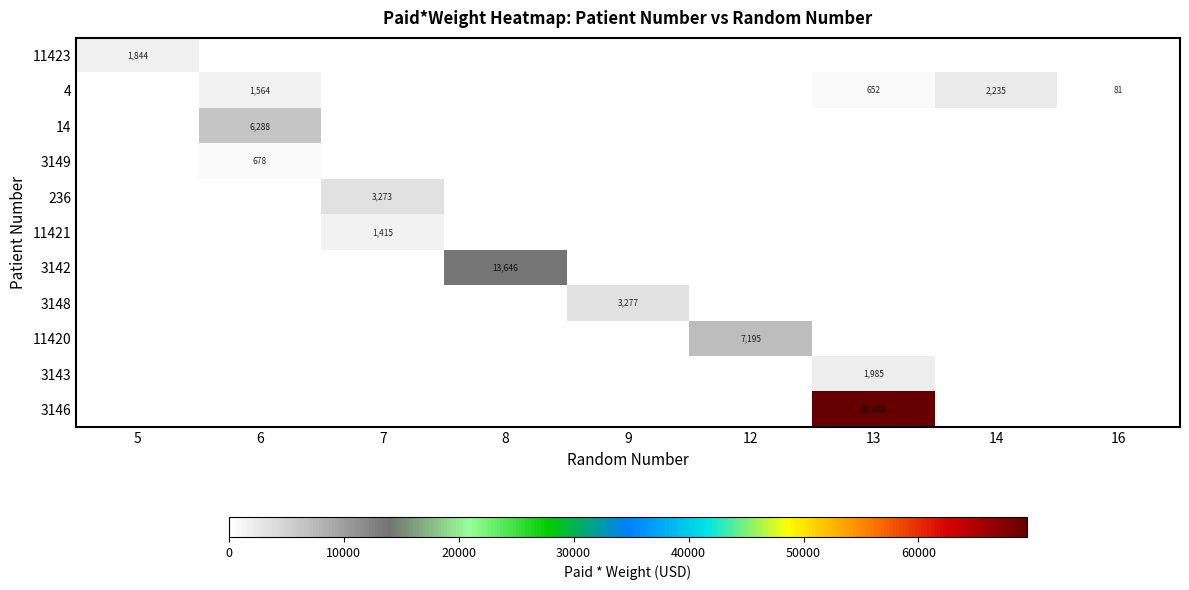

True or false: 11423 has a value of 442 at 5.

False